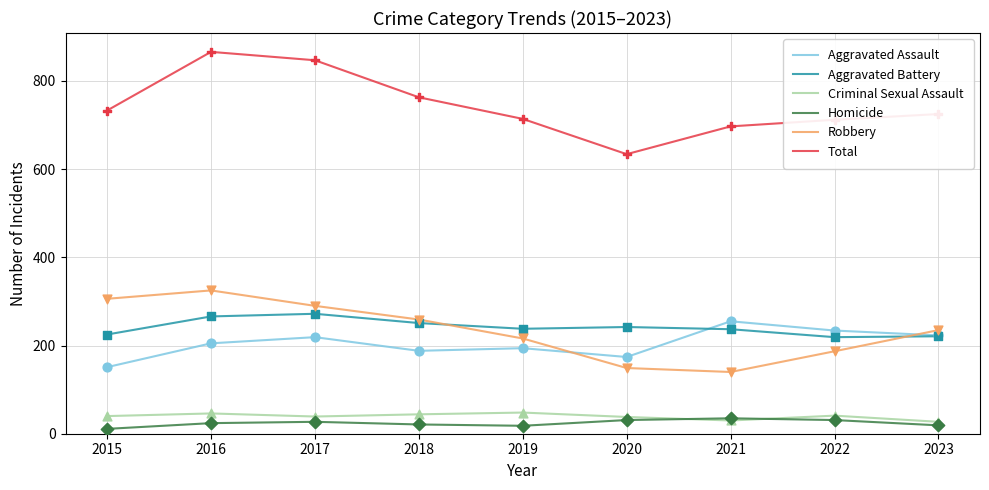

What is the total value across all series at 2022?

1424